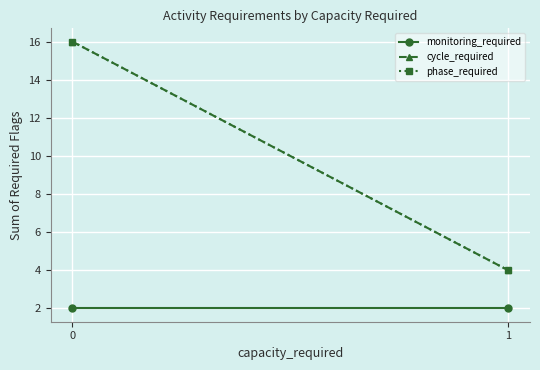

At how many categories does at least one series exceed 12?

1